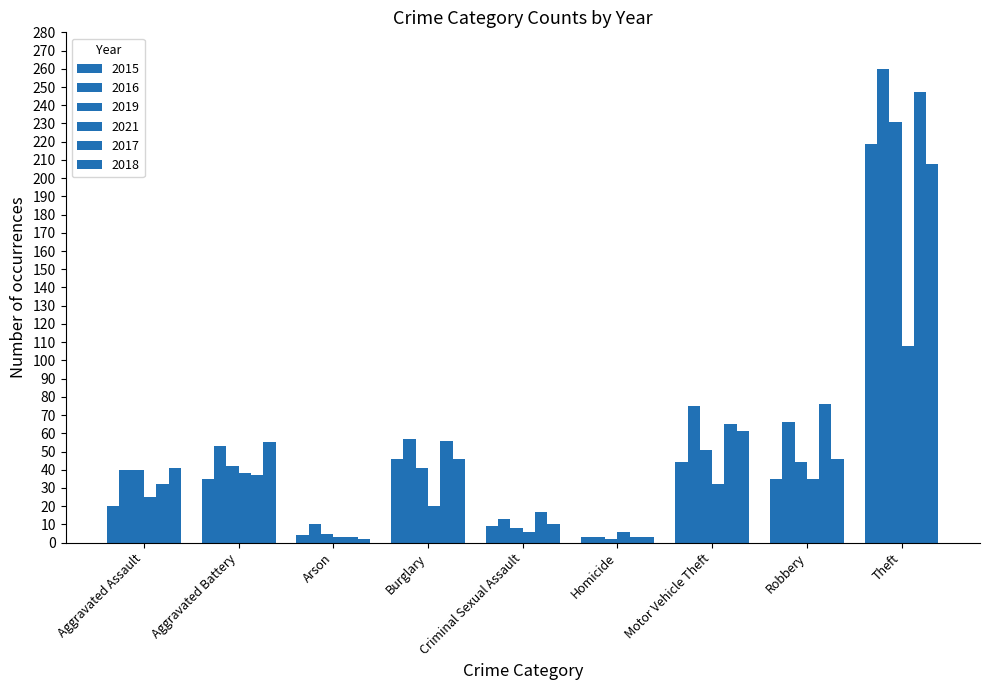

Which has a higher value, Aggravated Assault or Theft?

Theft